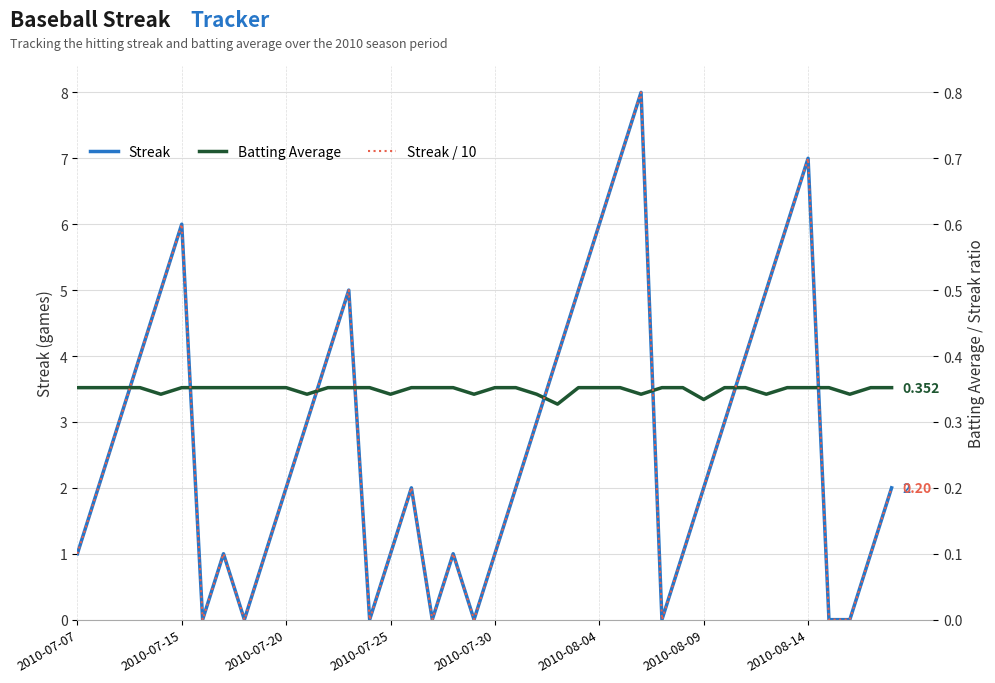

How many lines are shown in the chart?

3